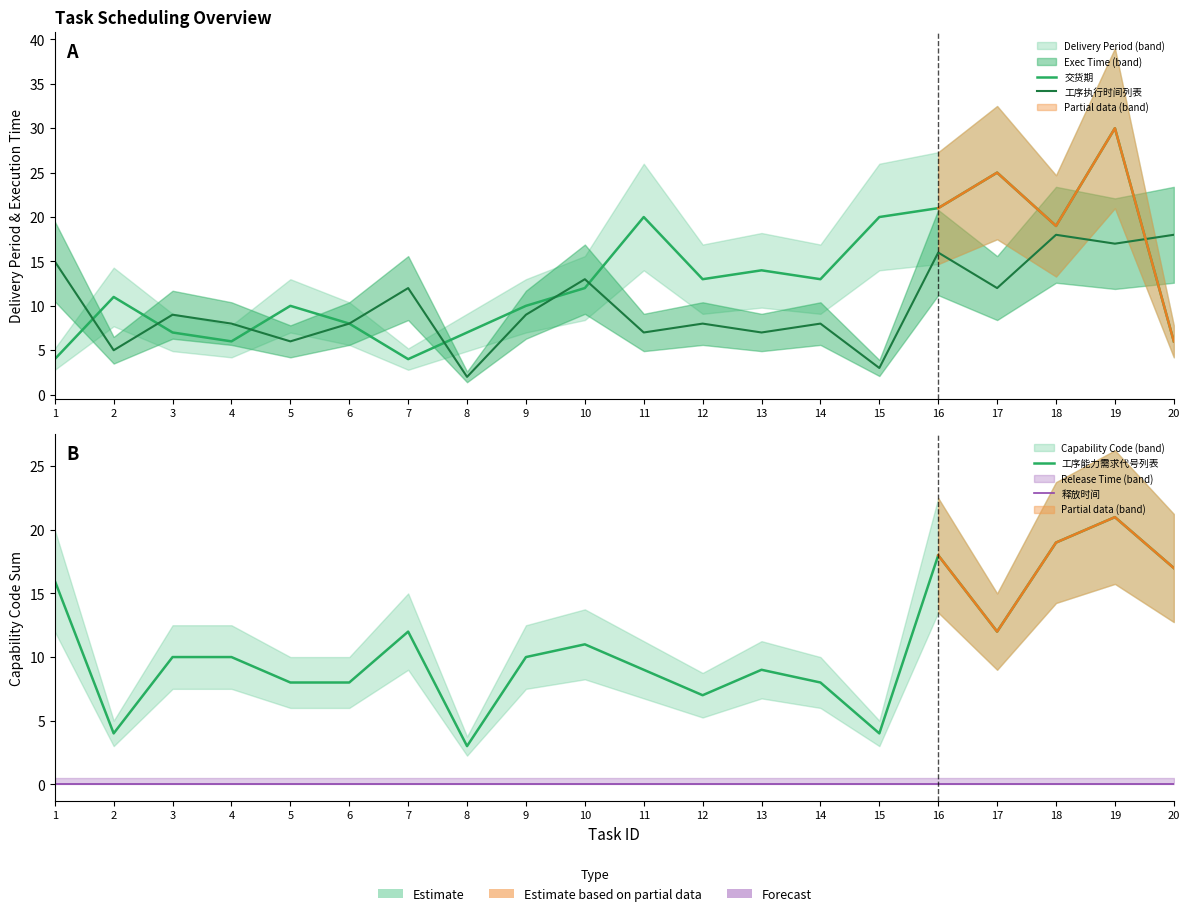

What is the greatest value displayed?

30